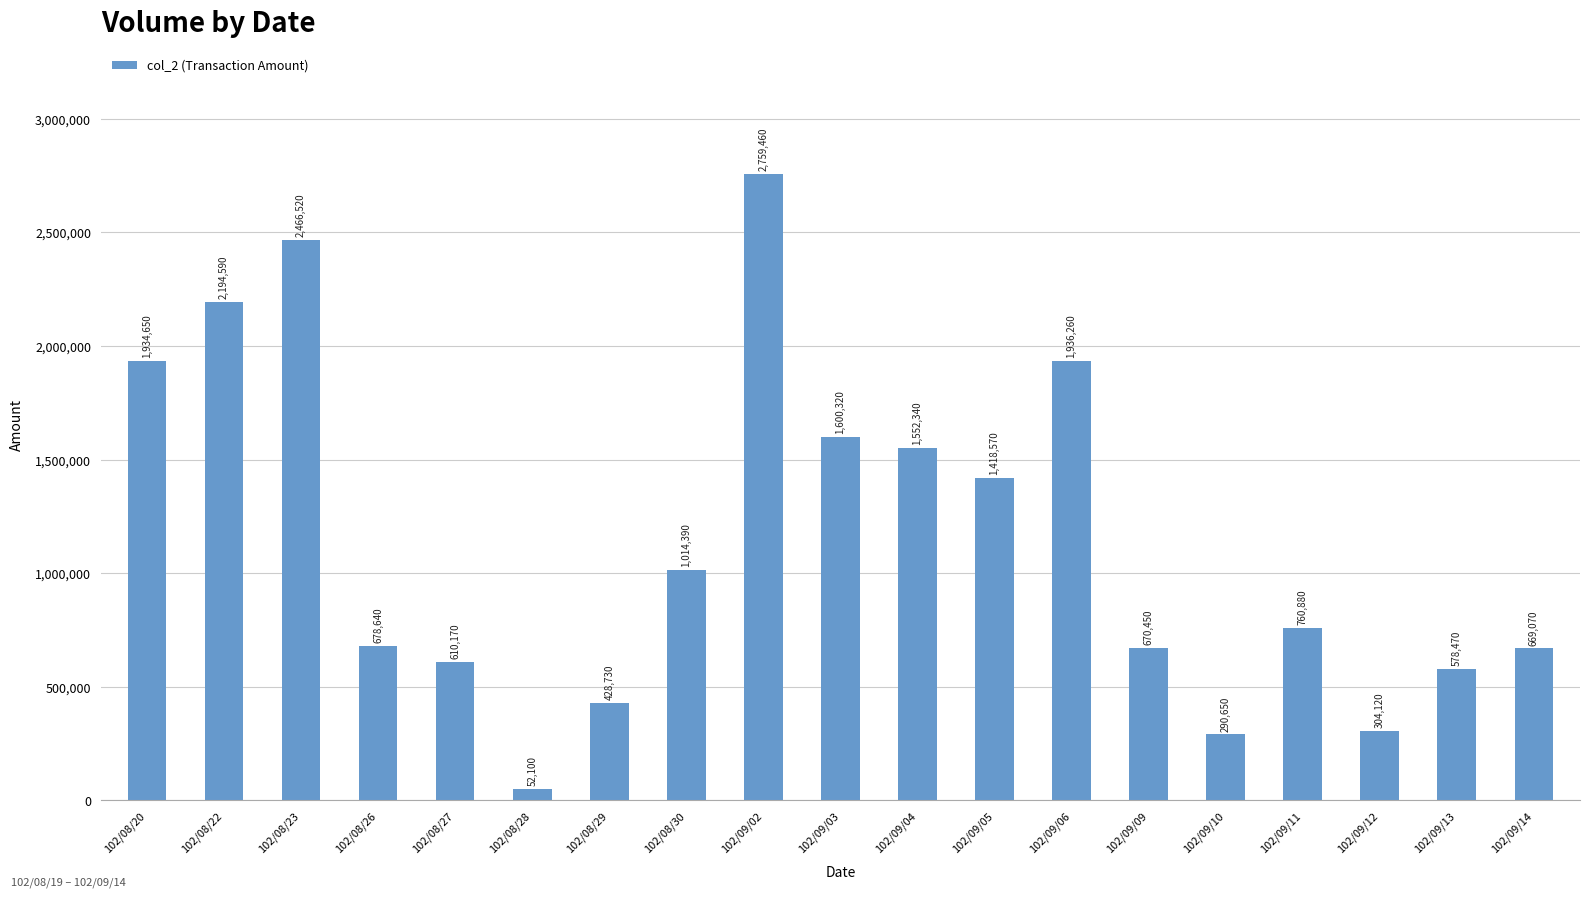

How many categories are shown in the chart?

19